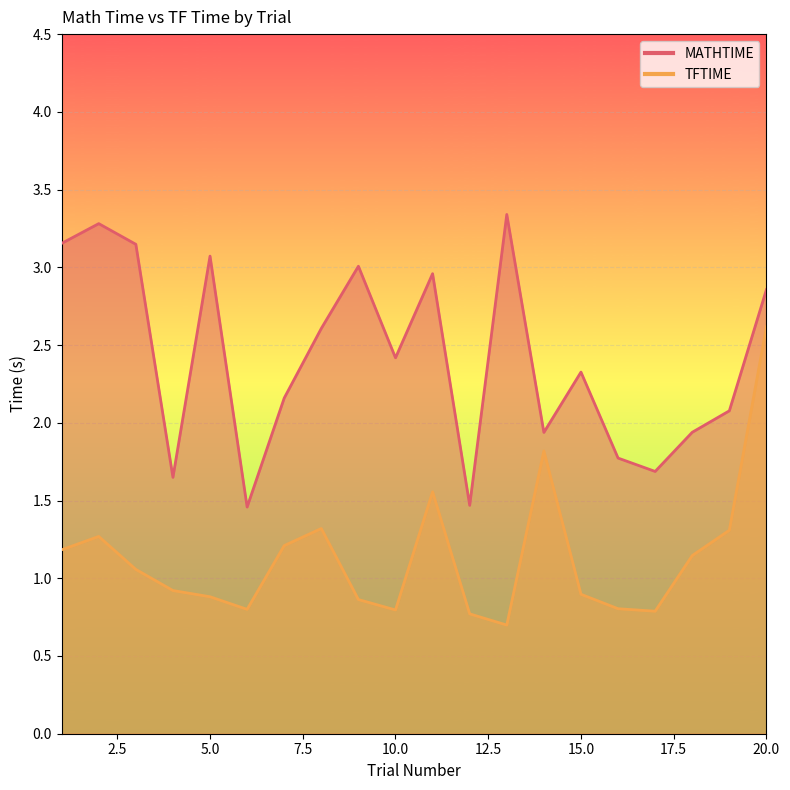

At how many categories does at least one series exceed 3?

6